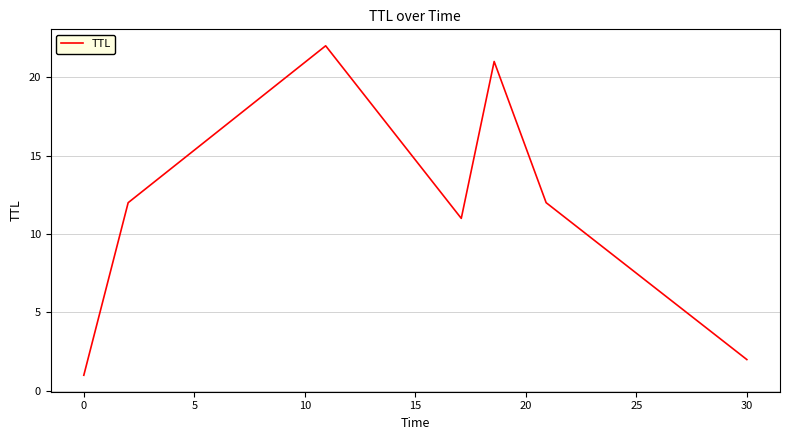

How many lines are shown in the chart?

1